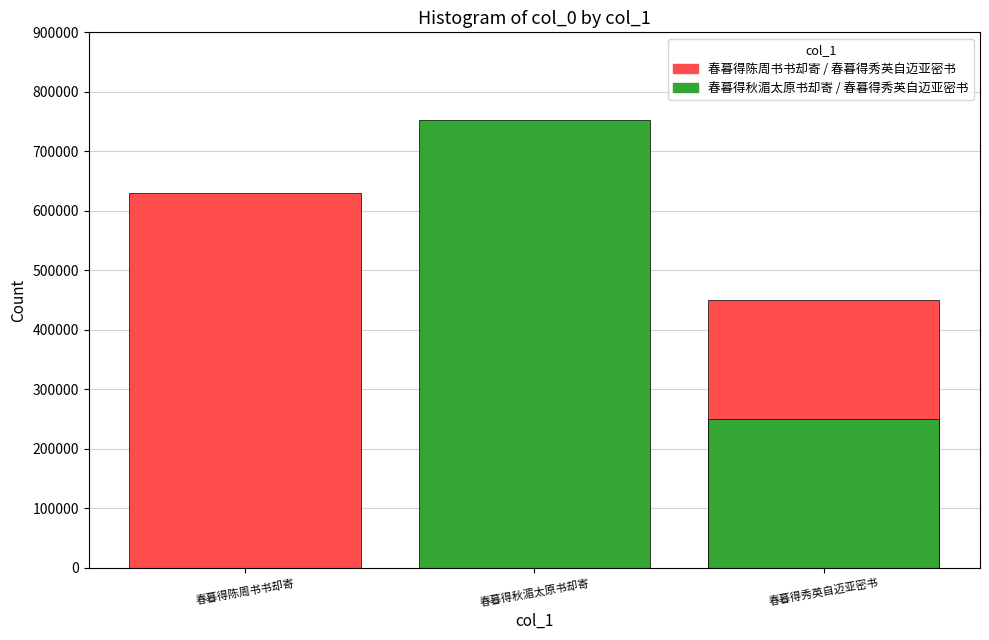

Are the bars horizontal?

No